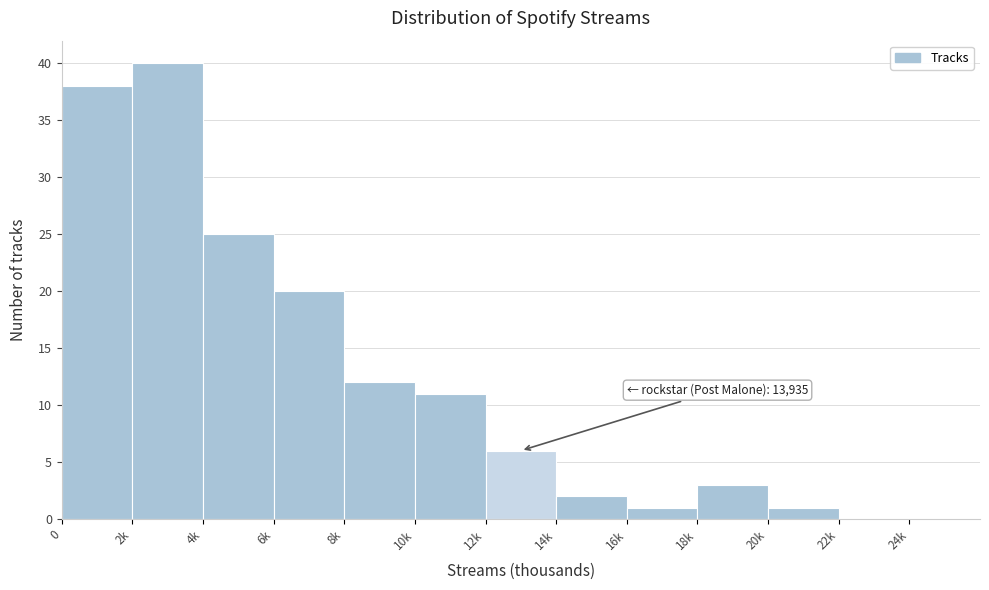

Reading left to right, transcribe all the data shown in this chart.

0=38	2k=40	4k=25	6k=20	8k=12	10k=11	12k=6	14k=2	16k=1	18k=3	20k=1	22k=0